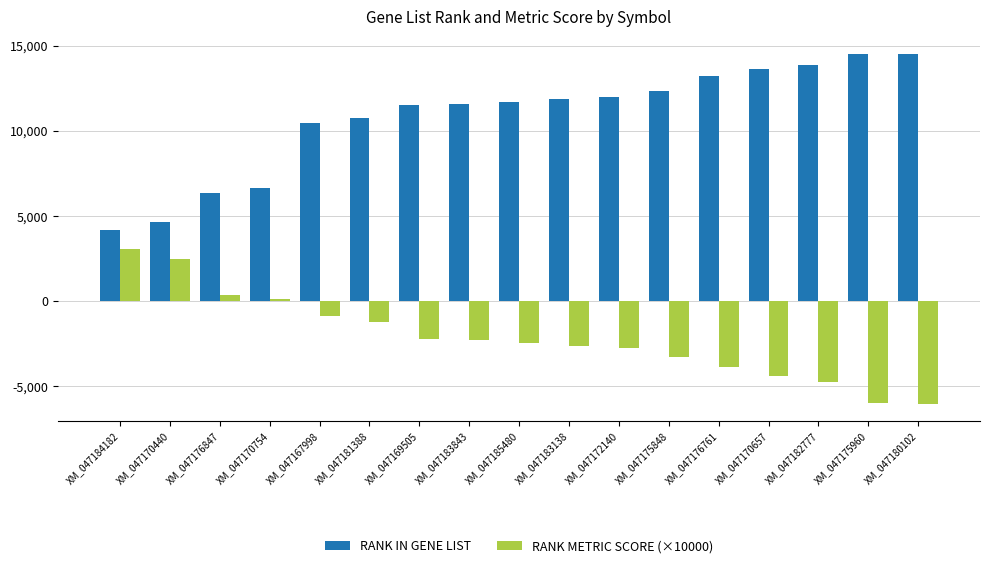

What is the value of the RANK IN GENE LIST bar at the 1st from the left?

4165.0